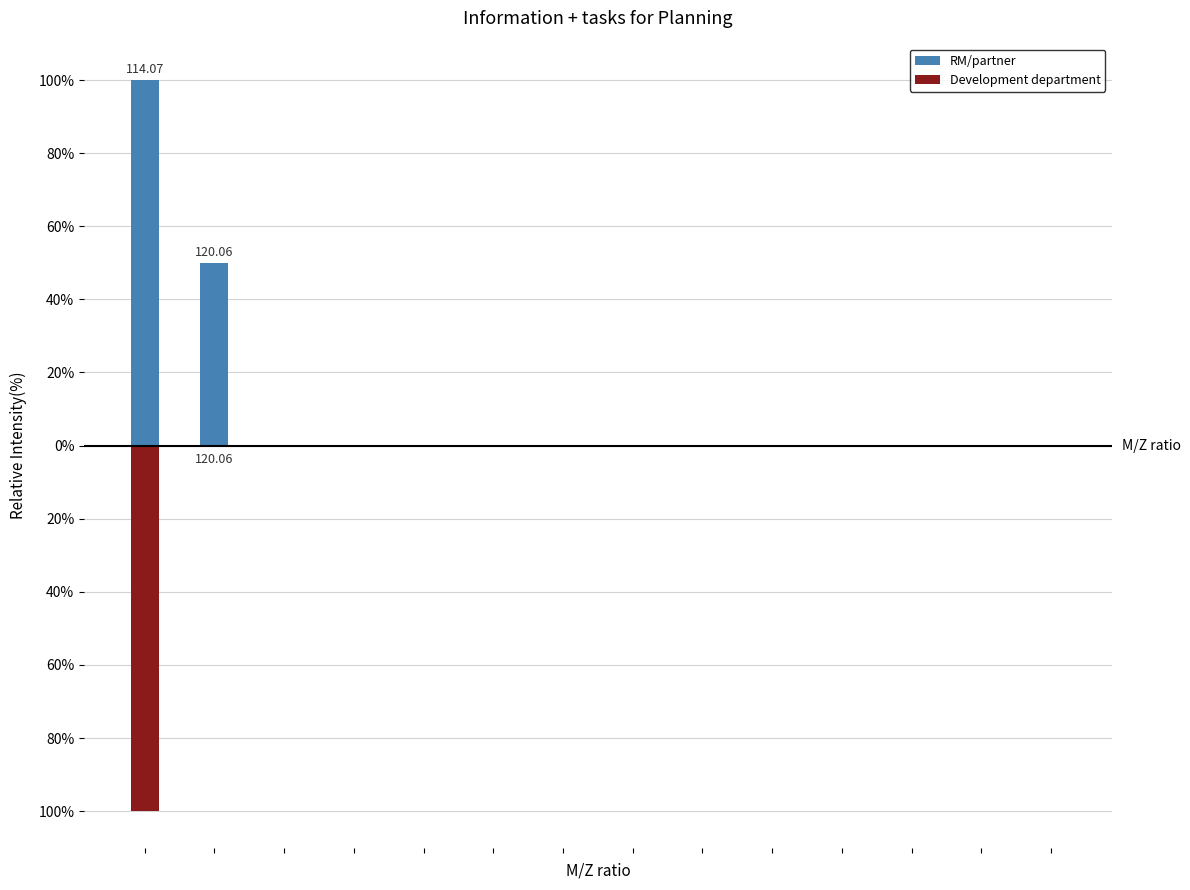

The Development department series shows 0 at 6. True or false?

True